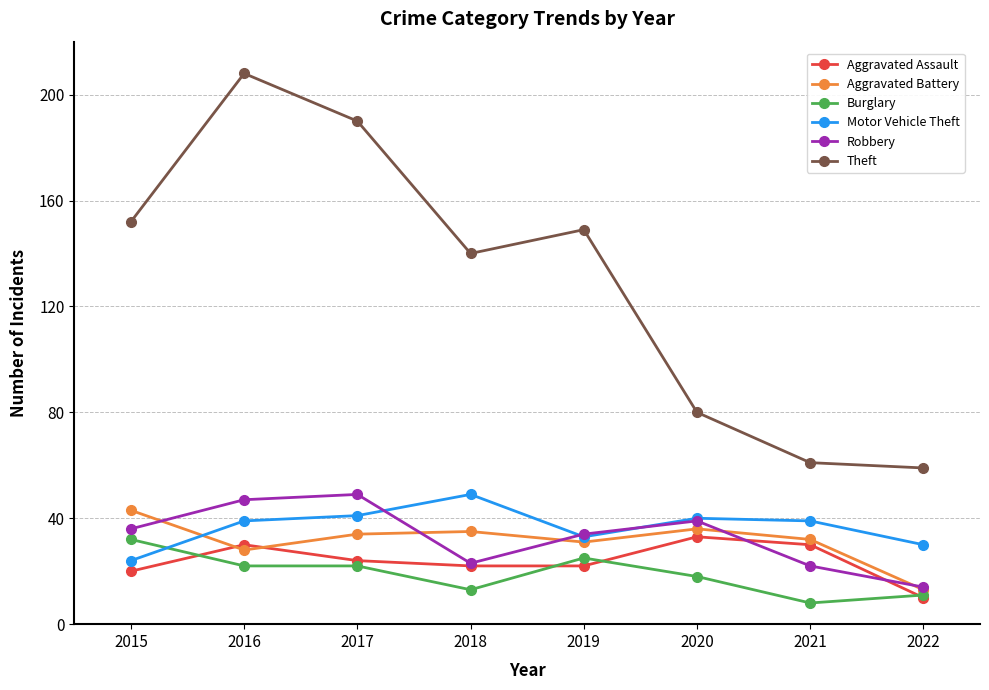

True or false: Motor Vehicle Theft has more than 1 points higher than both neighbors.

True